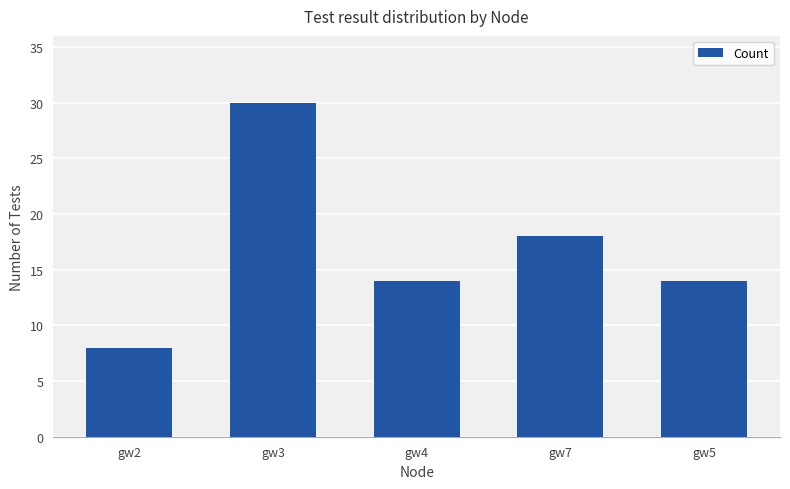

The chart shows a value of 54 at gw3. True or false?

False